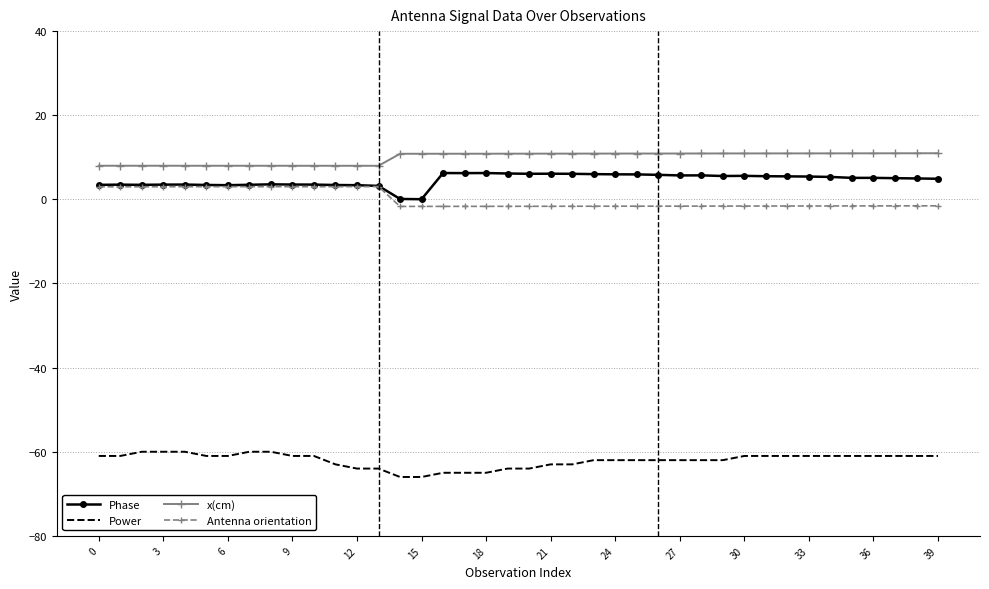

Which series has the largest total across all categories?

x(cm)